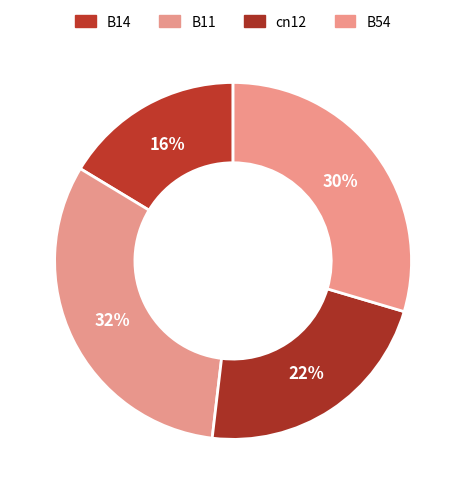

The cn12 slice represents 22% of the pie. True or false?

True